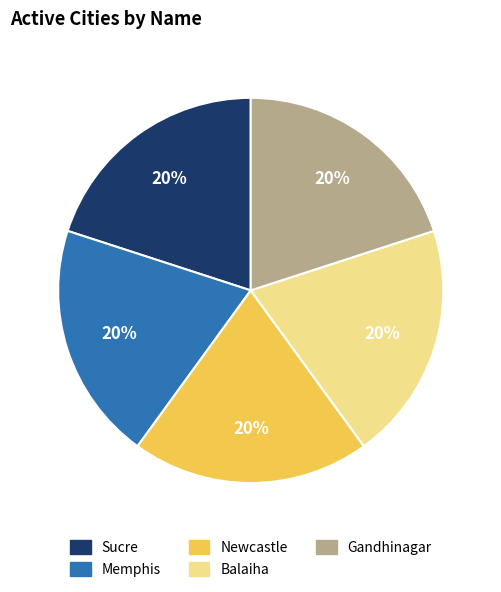

Does any single category account for the majority?

No